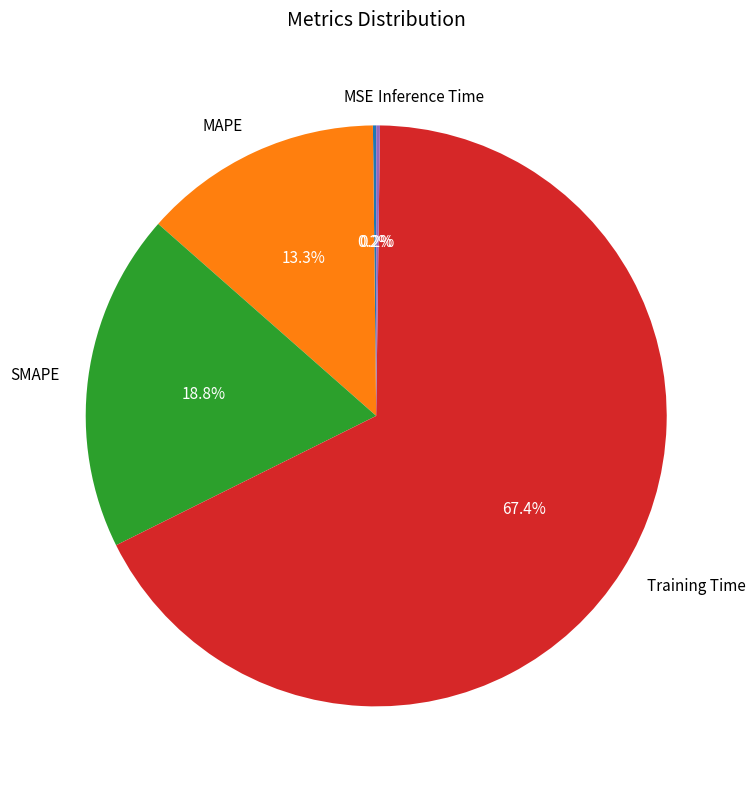

To the nearest percent, what is the average slice percentage?

20%